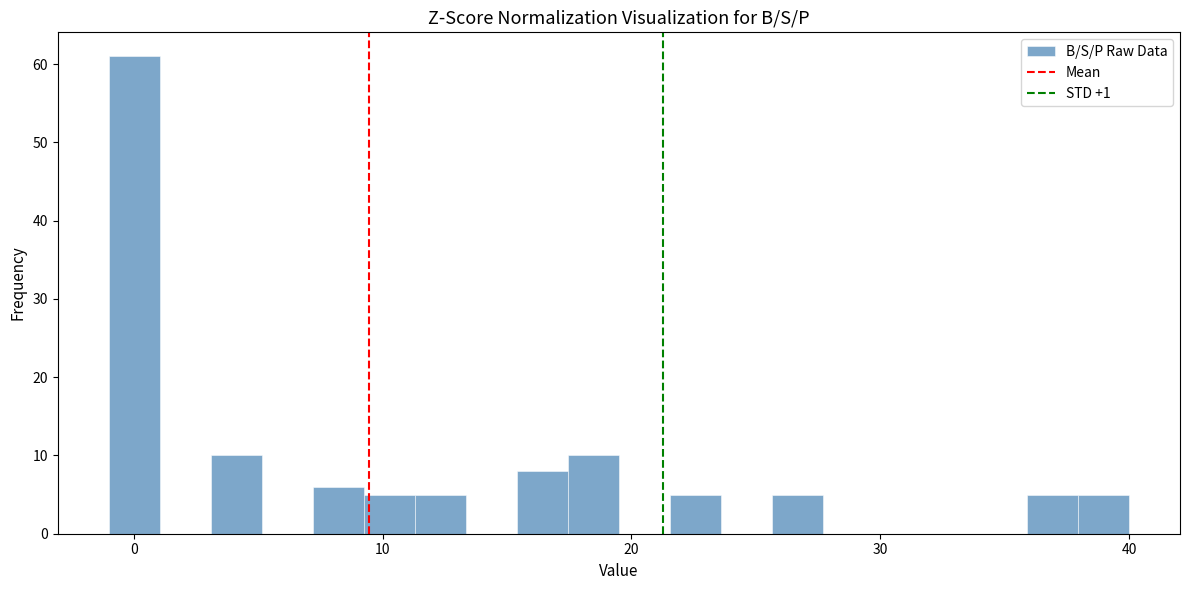

Around what value on the x-axis is the tallest bar? Give the approximate position of its centre, as read against the axis.

0